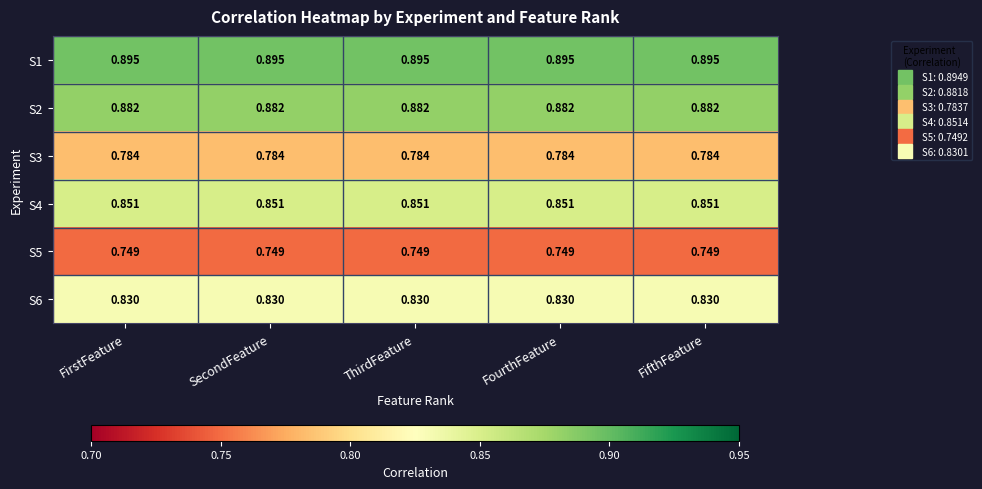

Is the value of S2 at FourthFeature greater than the value of S1 at FourthFeature?

No